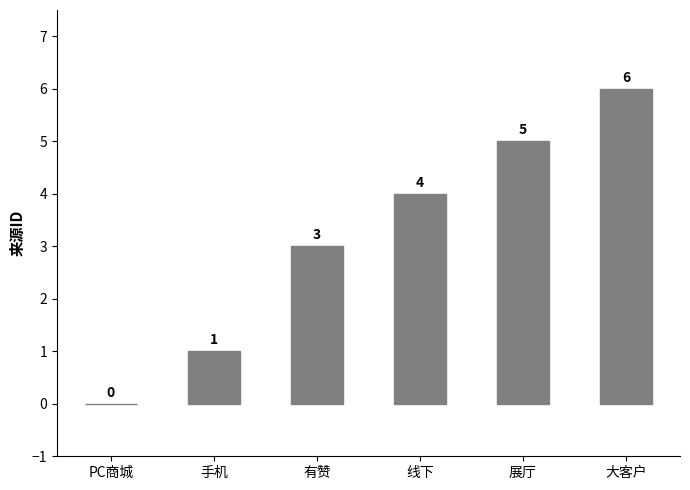

True or false: the data shows 3 at PC商城.

False